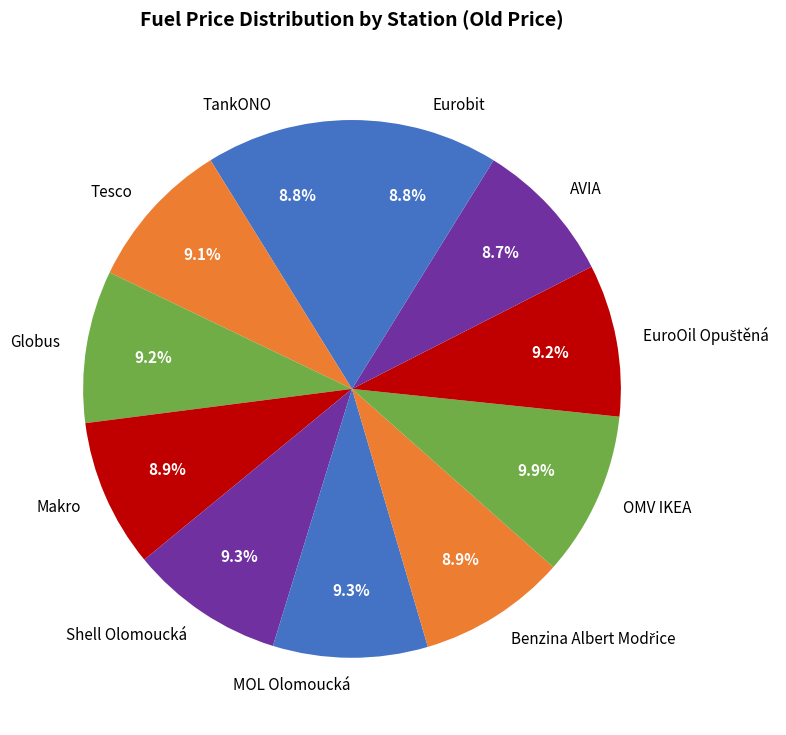

What portion of the pie excludes MOL Olomoucká?

90.7%